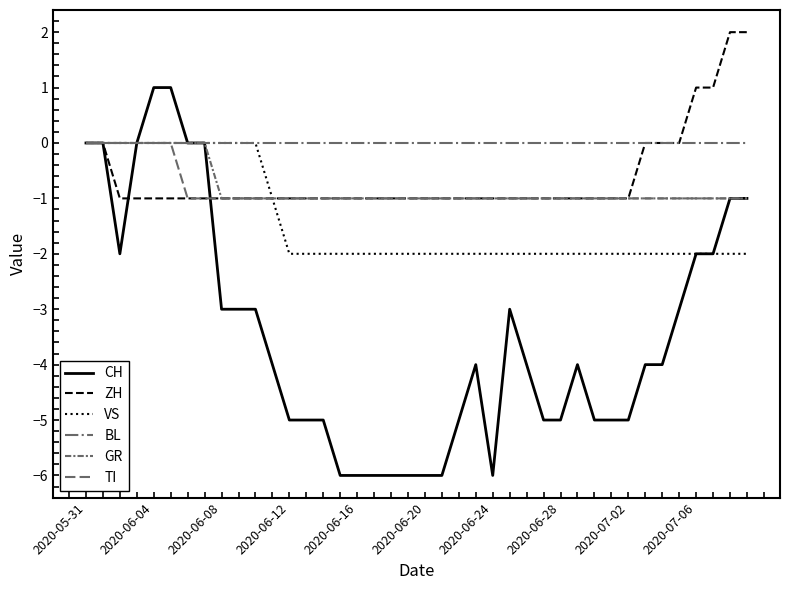

Does the chart have visible grid lines?

No